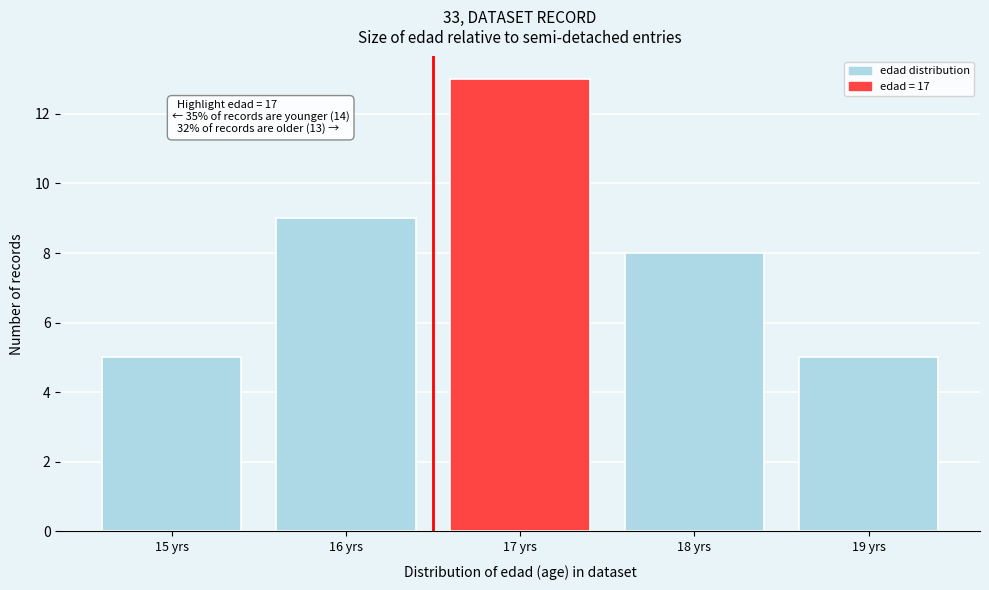

Reading left to right, what are all the values shown in this chart?

5	9	13	8	5